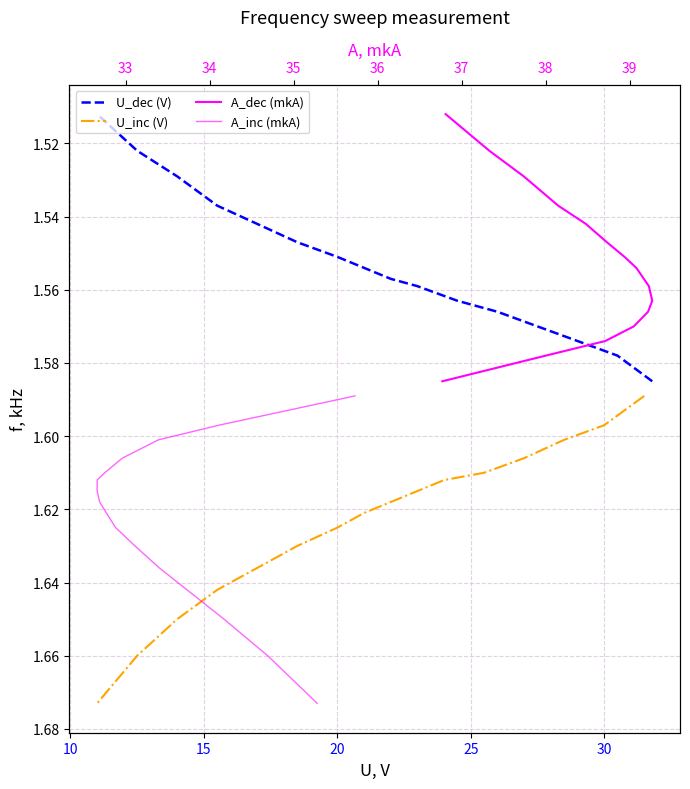

True or false: U_inc (V) and A_dec (mkA) cross at least once.

False